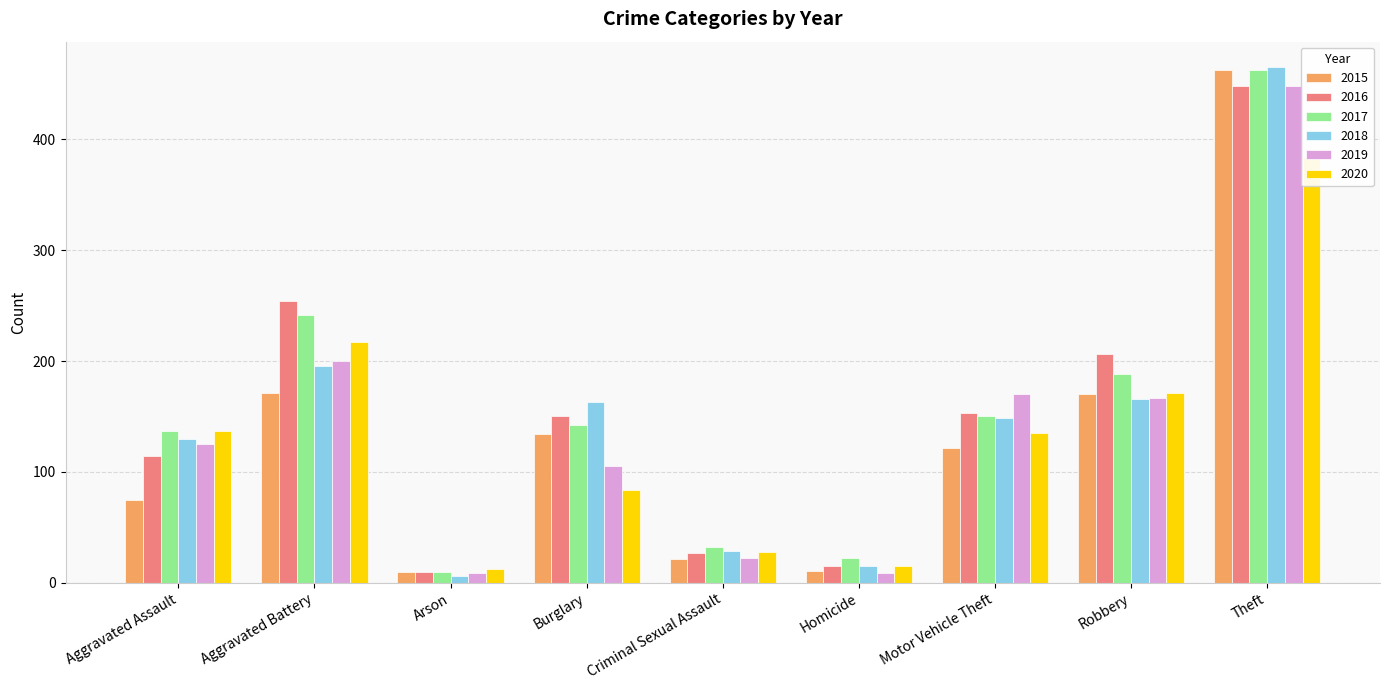

What is the label of the 5th bar from the right?

Criminal Sexual Assault